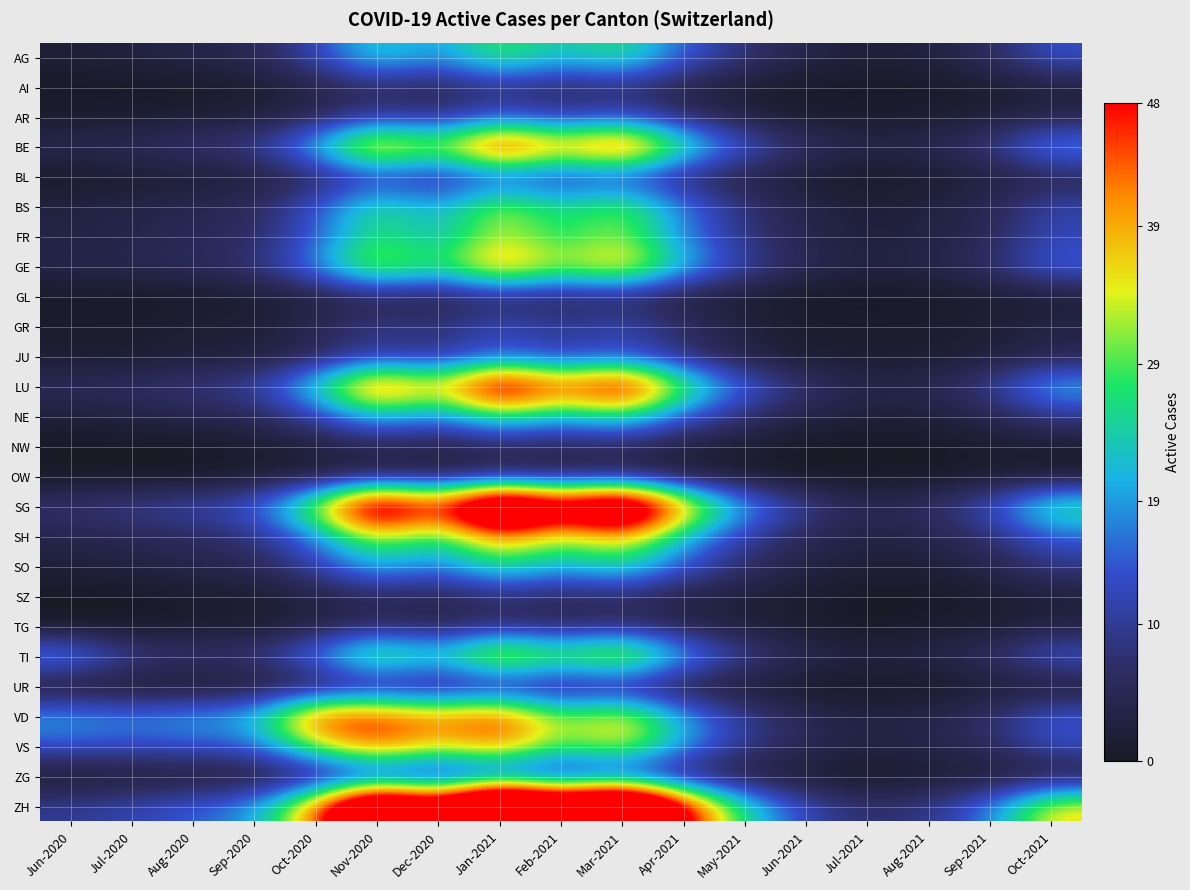

How many distinct data groups are displayed?

26